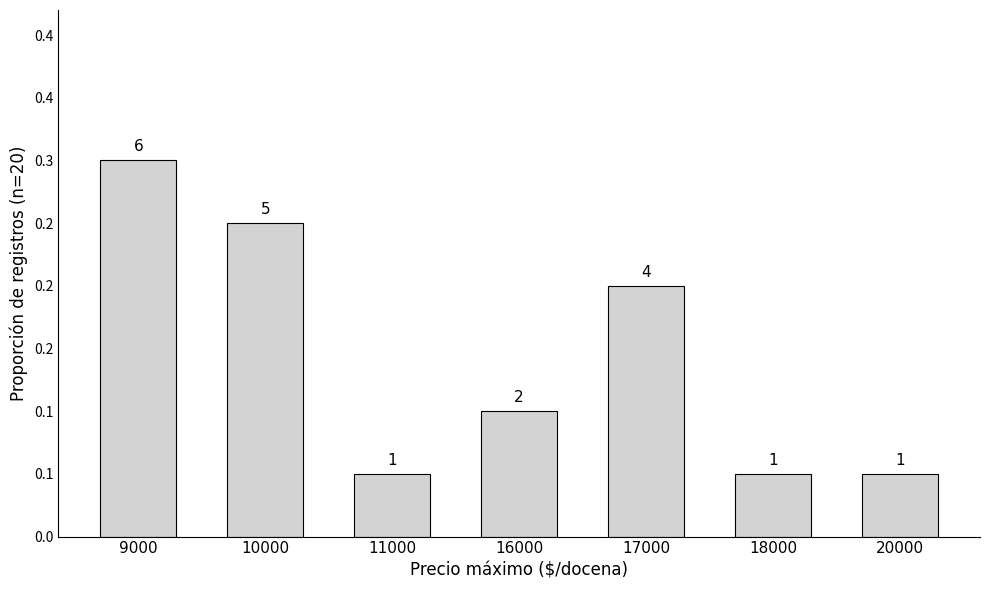

Are the bars horizontal?

No